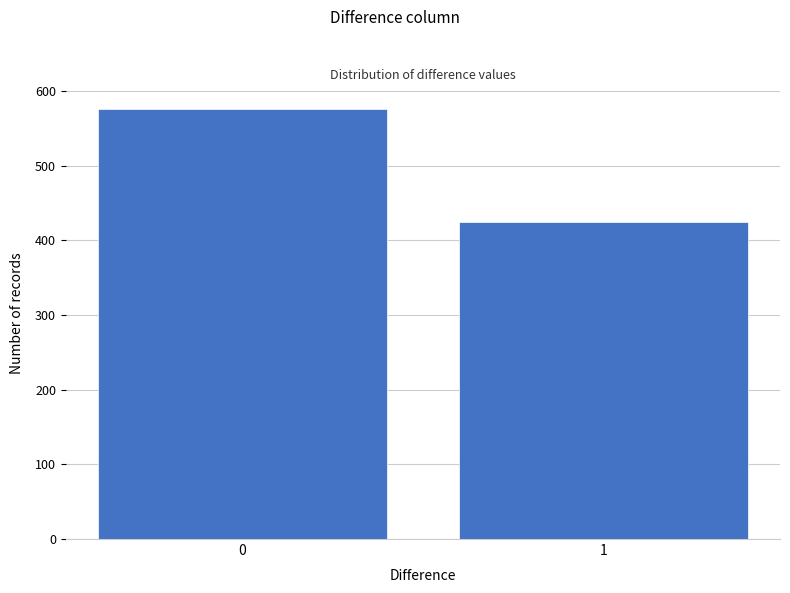

Reading left to right, list all the values displayed in this chart.

0=576	1=425